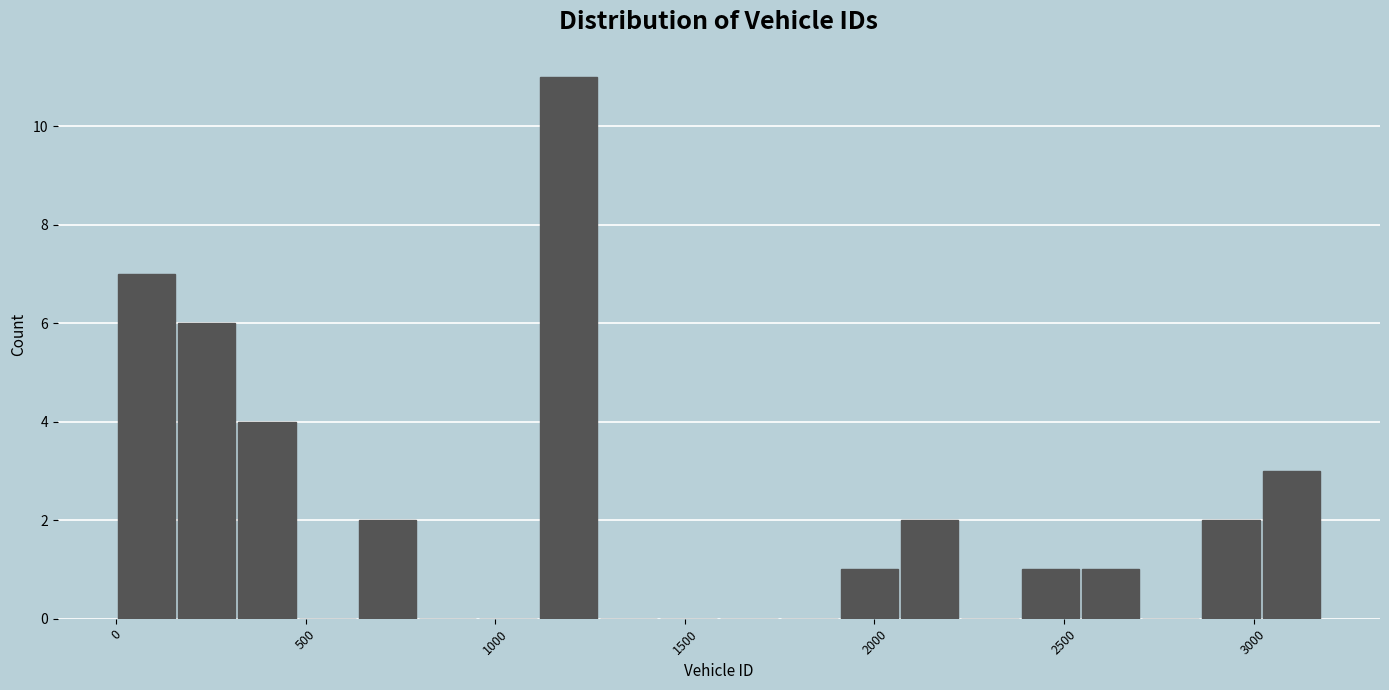

Around what value on the x-axis is the tallest bar? Give the approximate position of its centre, as read against the axis.

1200